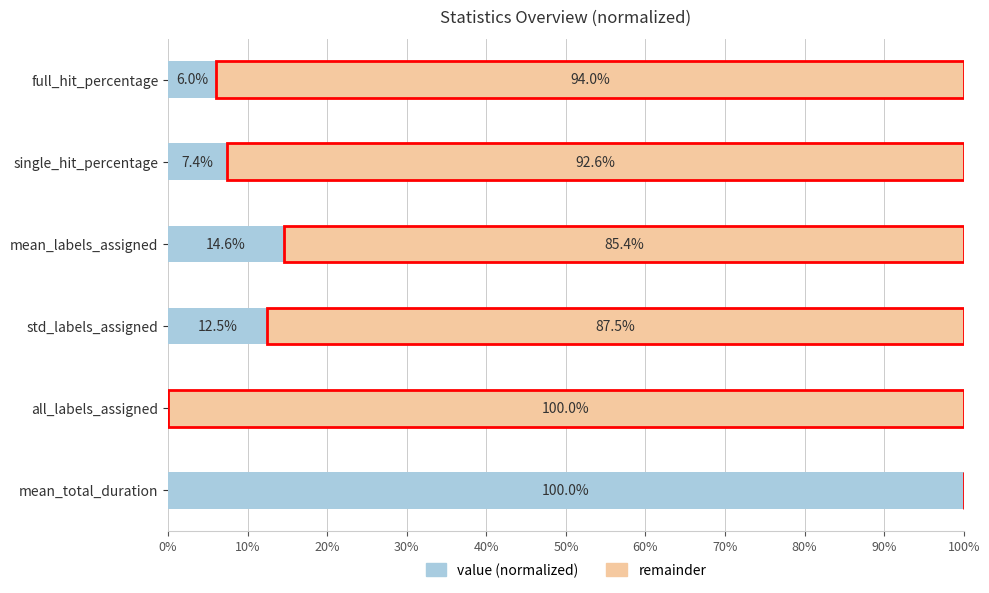

What is the sum of all value (normalized) values?

140.5